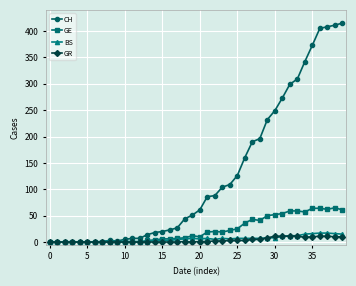

At how many categories does at least one series exceed 139?

14